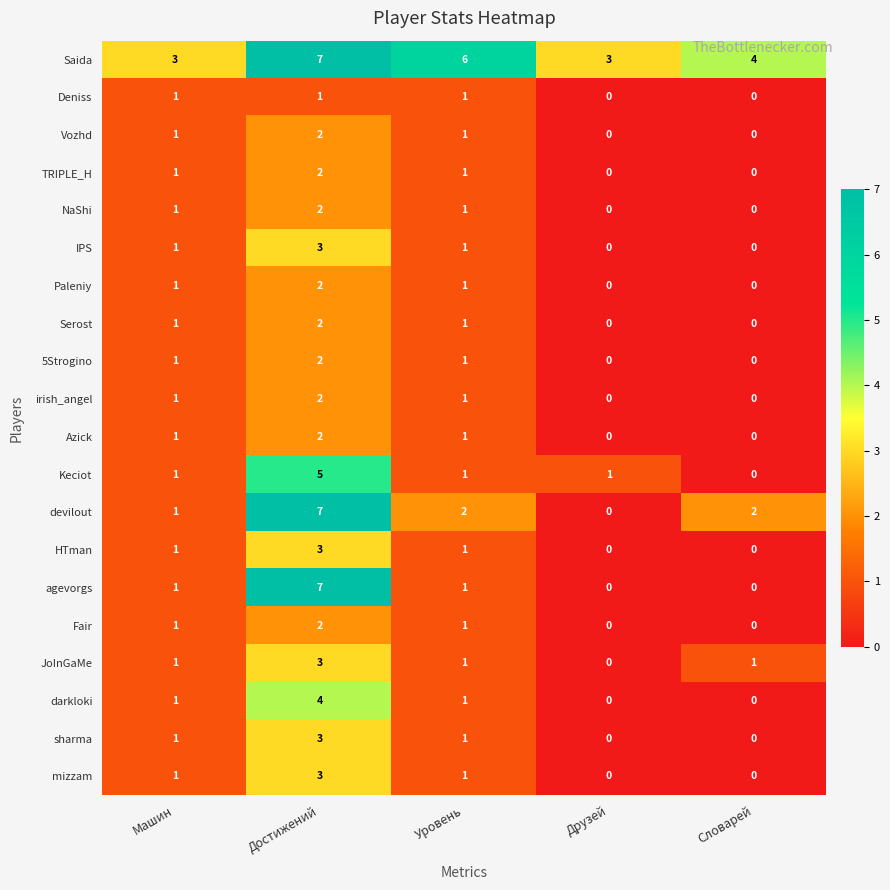

How many categories are shown in the chart?

5